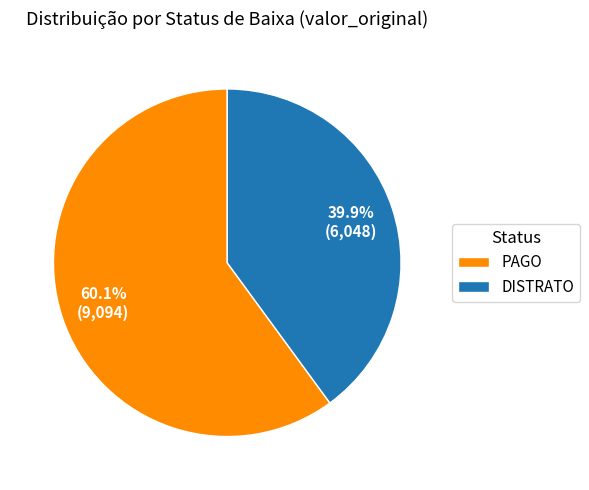

What percentage is NOT represented by DISTRATO?

60.1%